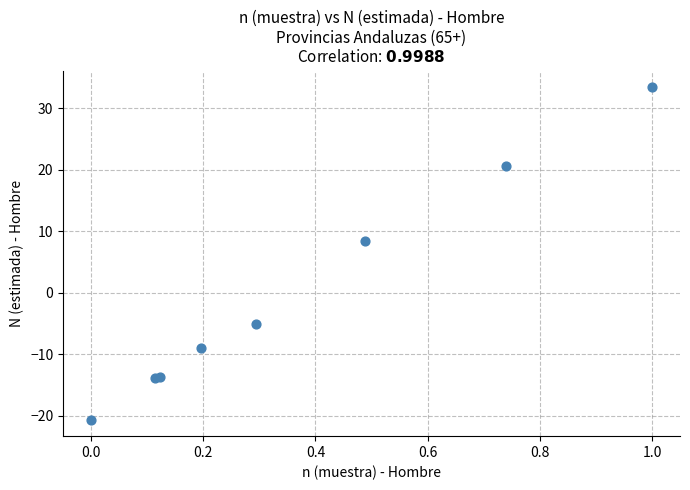

What Y value in the scatter plot is closest to 6?

8.4